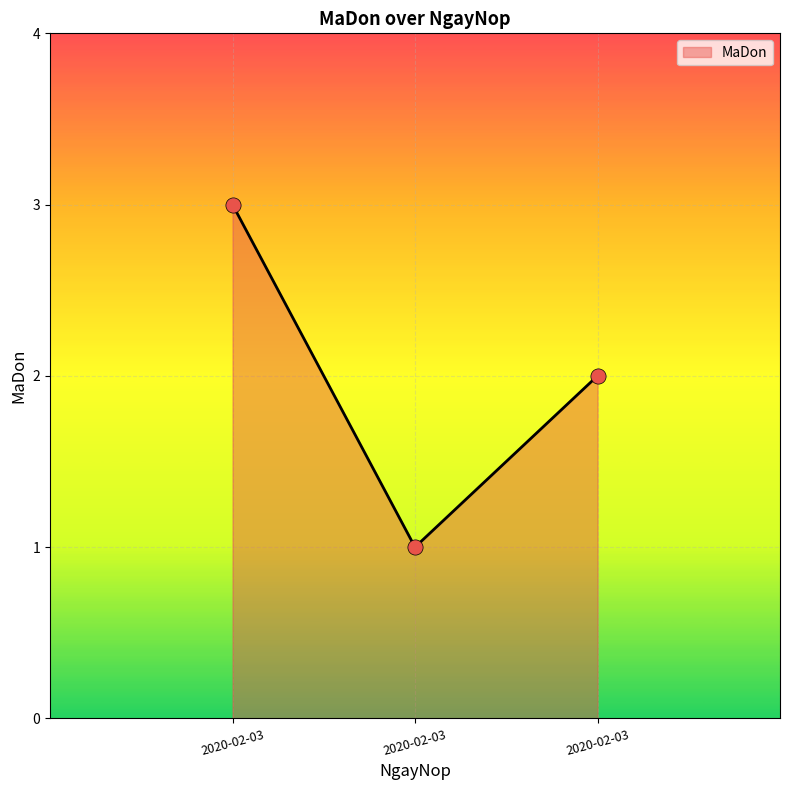

Between 2020-02-03 and 2020-02-03, which is larger?

2020-02-03